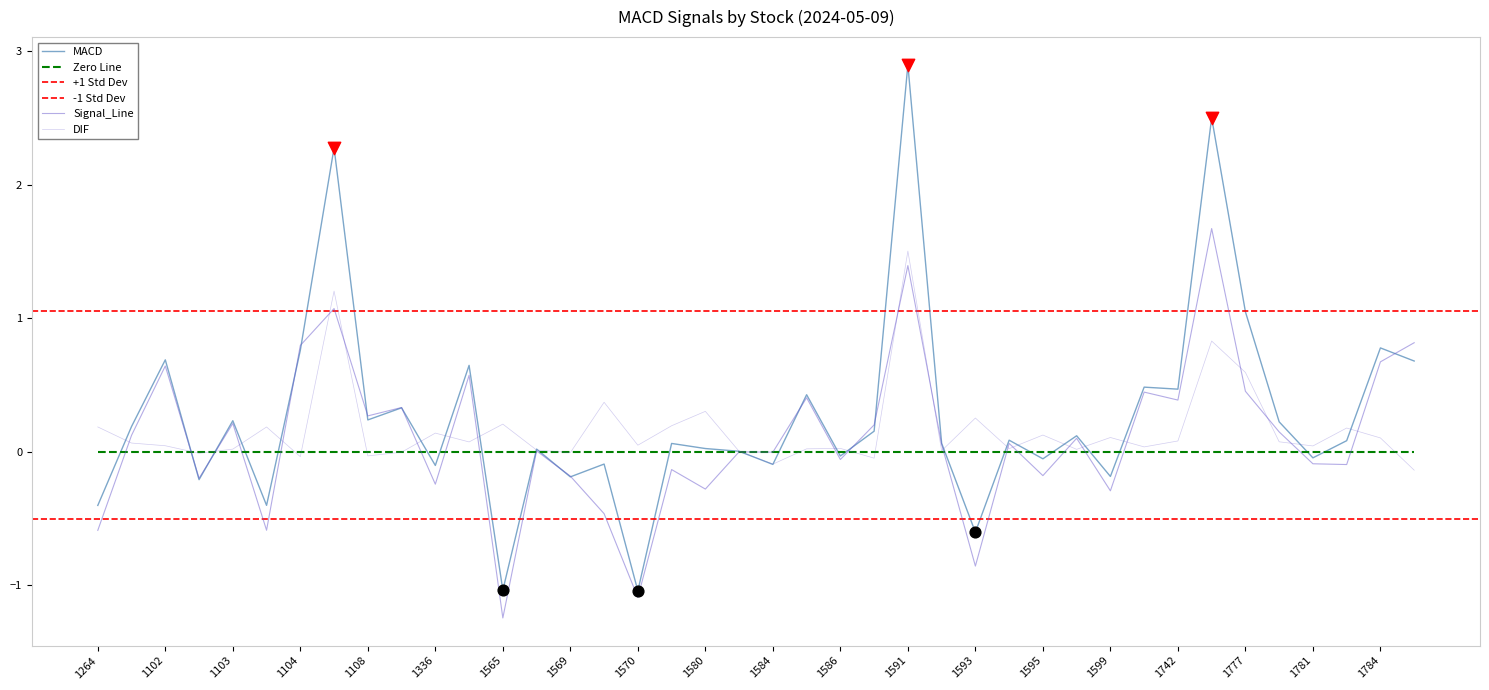

Which series reaches the minimum Y coordinate?

Signal_Line